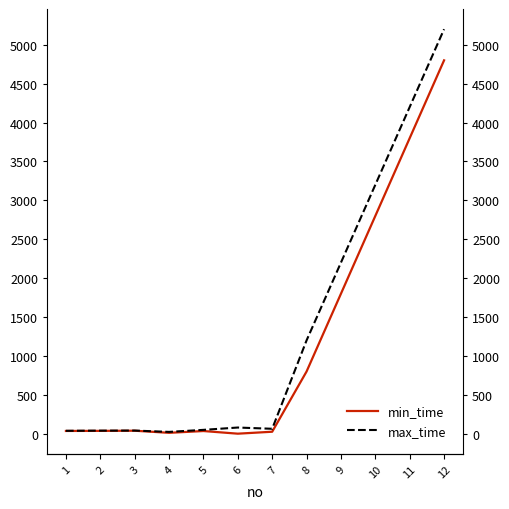

Reading right to left, transcribe all the data shown in this chart.

min_time: 4800	3800	2800	1800	800	26	1	35	12	39	37	36
max_time: 5200	4200	3200	2200	1200	64	80	50	24	41	40	38